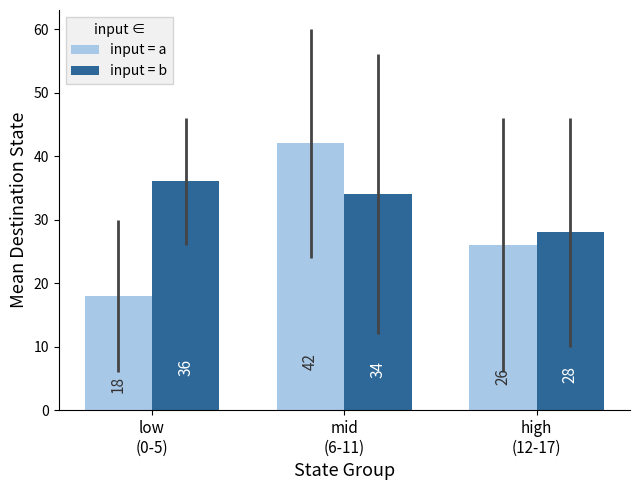

What are all the series names shown in the legend?

input = a, input = b